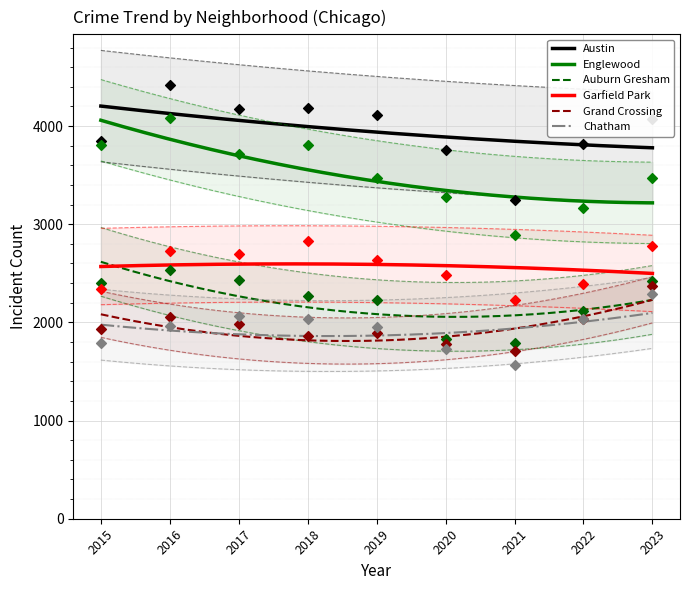

Which series has the largest Y range (max minus min)?

Englewood